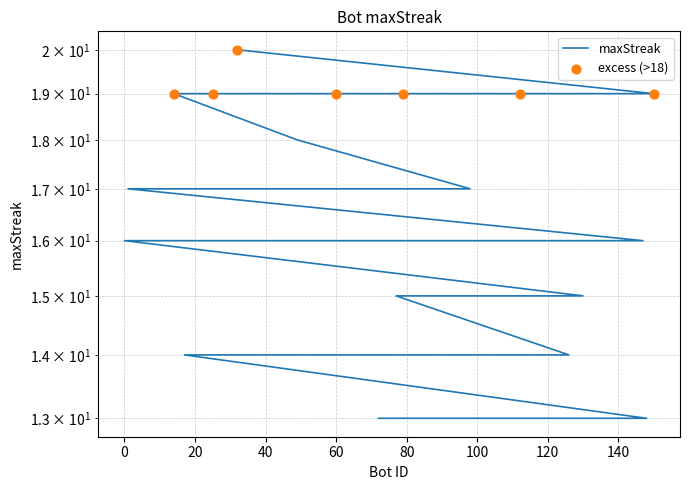

What is the change in value from 60 to 0?

-3